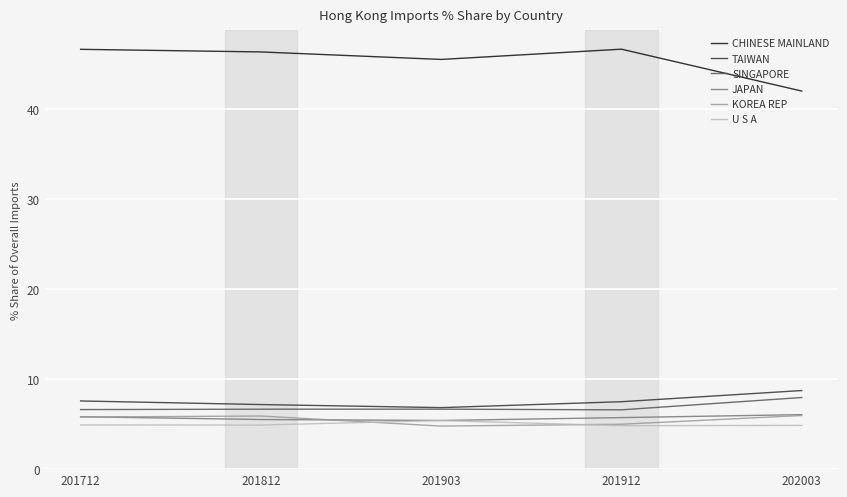

At which label does SINGAPORE reach its peak?

202003